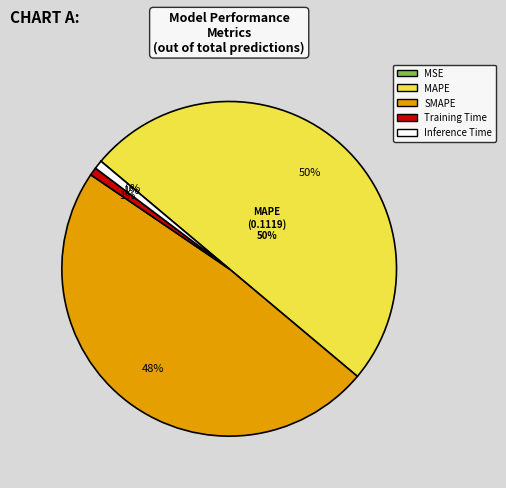

The SMAPE slice represents 48% of the pie. True or false?

True